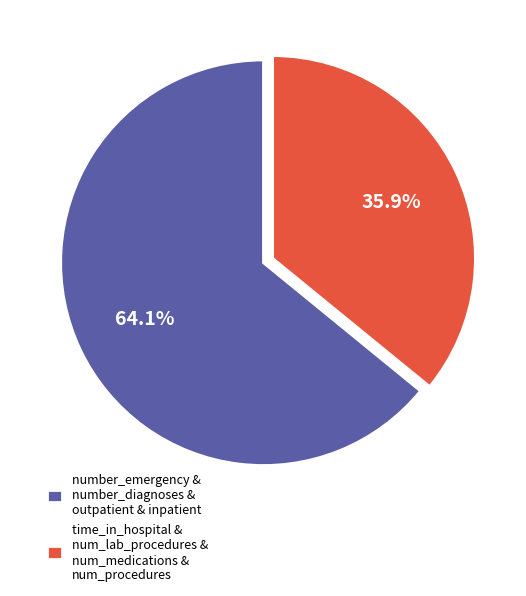

Which slice represents more than half of the pie?

number_emergency & number_diagnoses & outpatient & inpatient